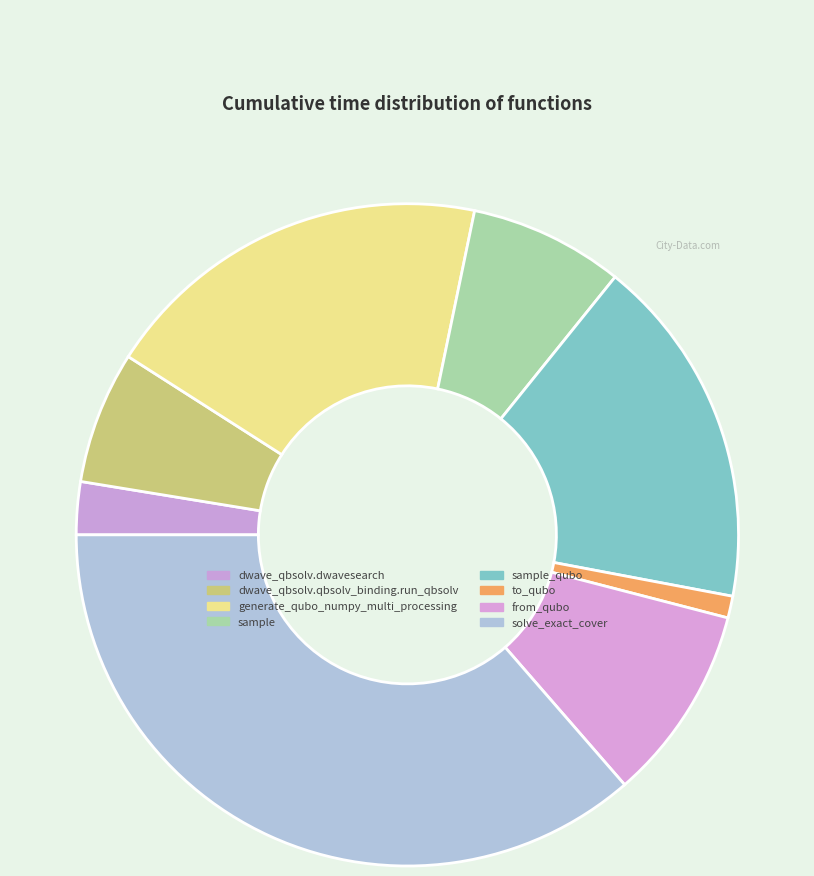

Count the number of slices in the pie.

8